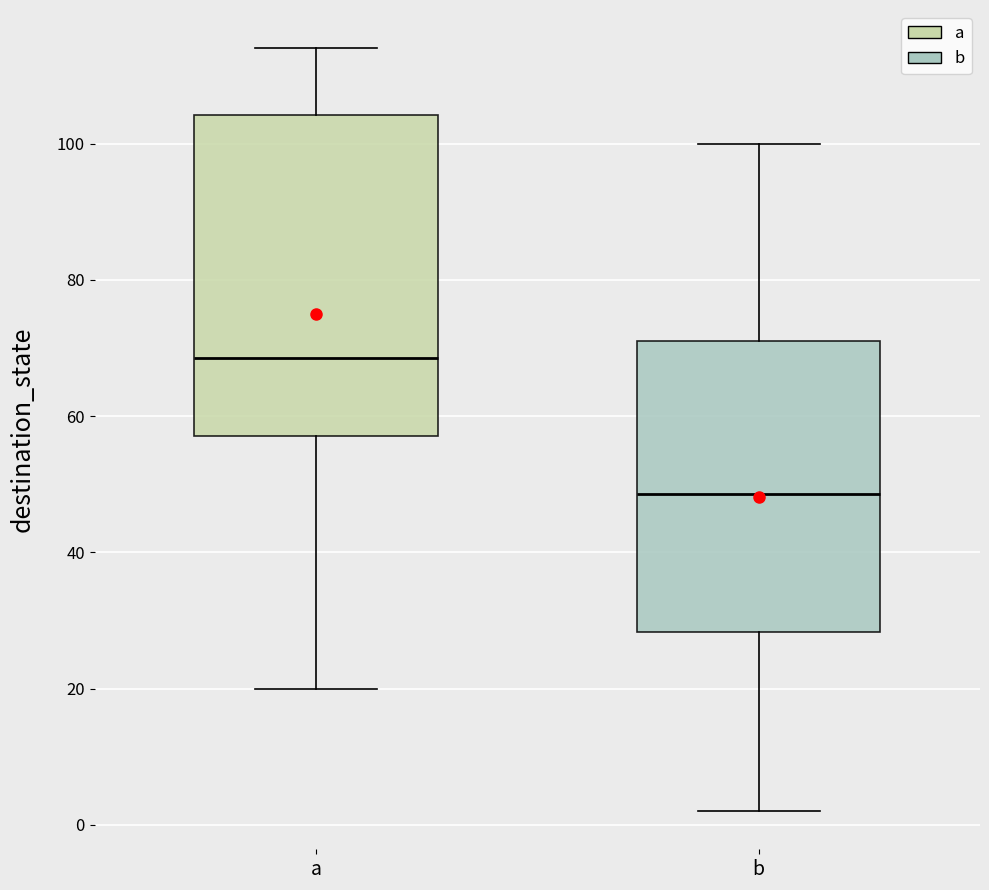

Comparing the boxes themselves (not the whiskers), which one is the tallest?

a